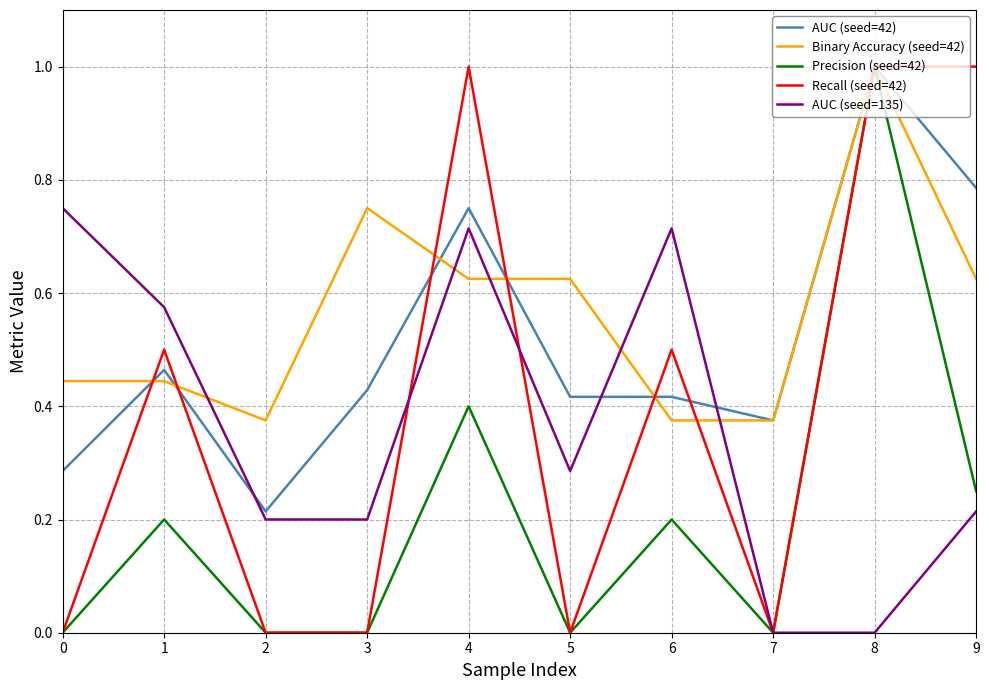

The value of AUC (seed=135) at 2 is 0.2. True or false?

True